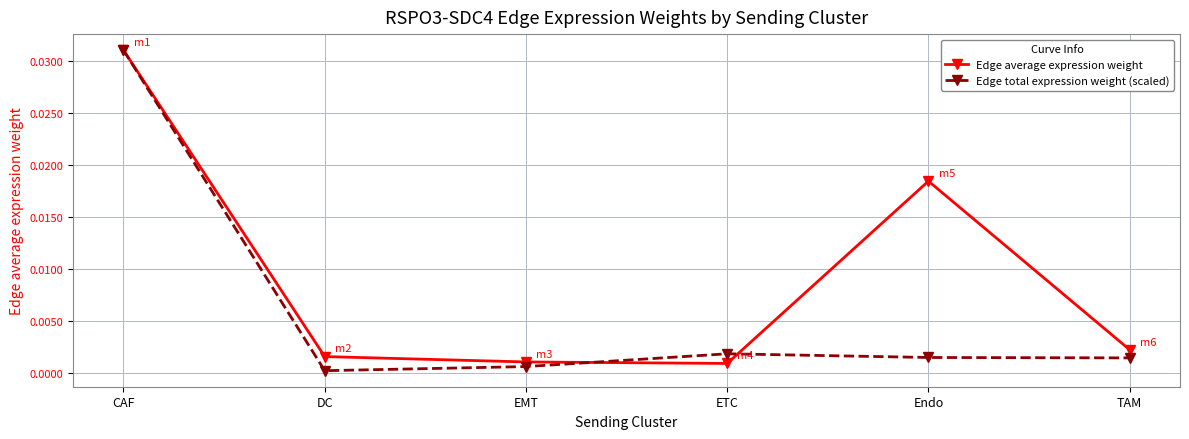

What is the total value across all series at CAF?

0.1